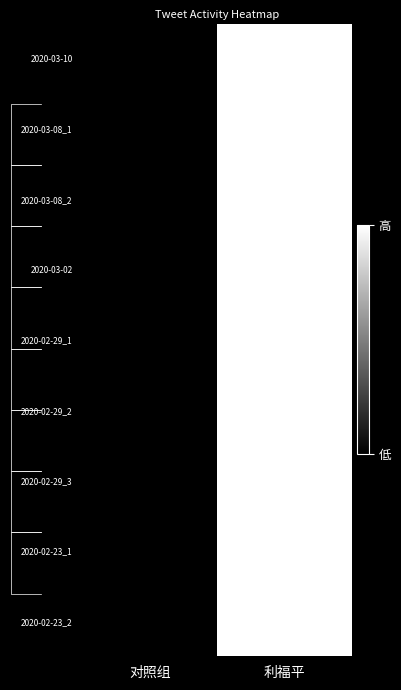

At which label does 2020-02-29_1 reach its peak?

利福平